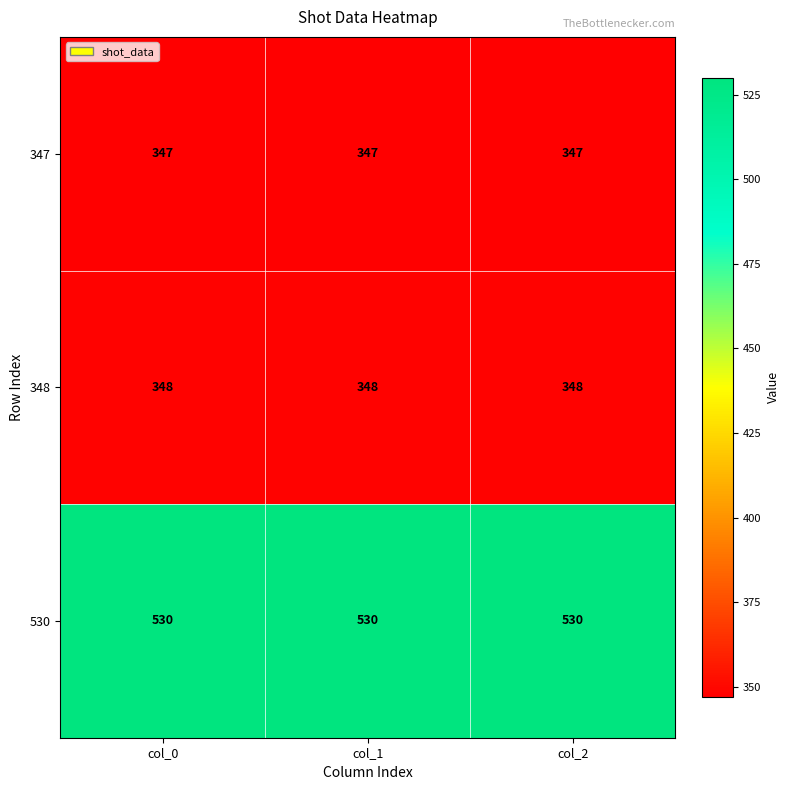

Is the value of 530 at col_1 greater than the value of 348 at col_2?

Yes